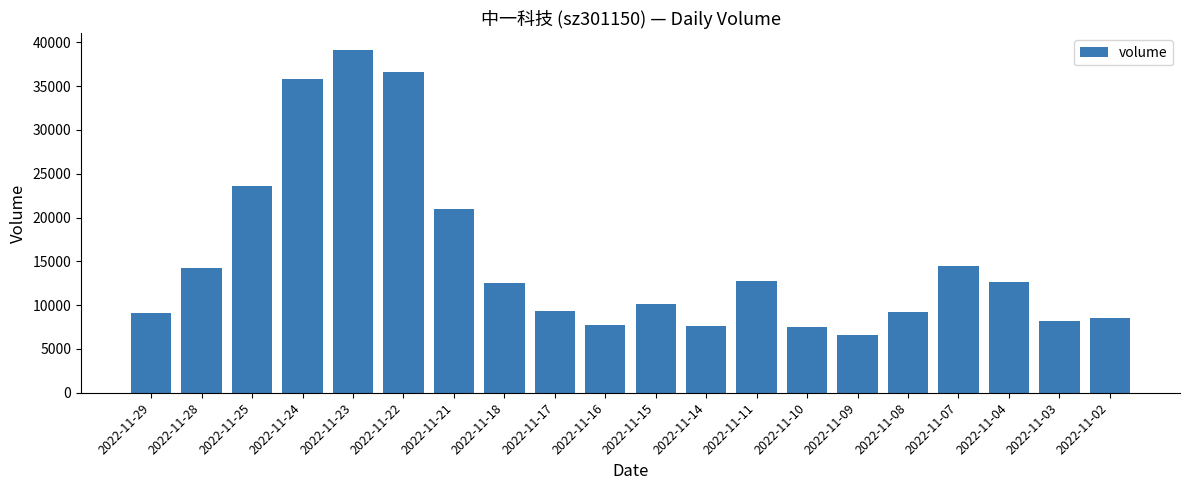

What is the change in value from 2022-11-21 to 2022-11-10?

-13509